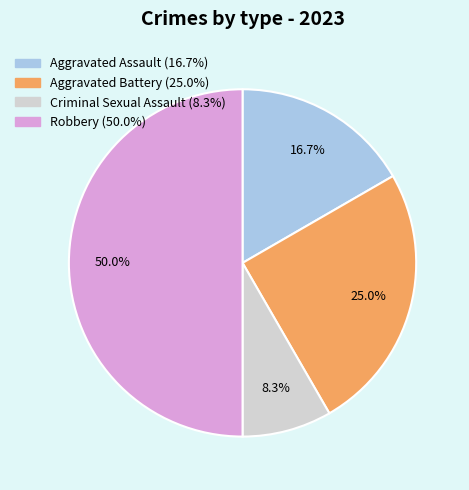

To the nearest percent, what is the difference between the largest and smallest slice percentages?

42%